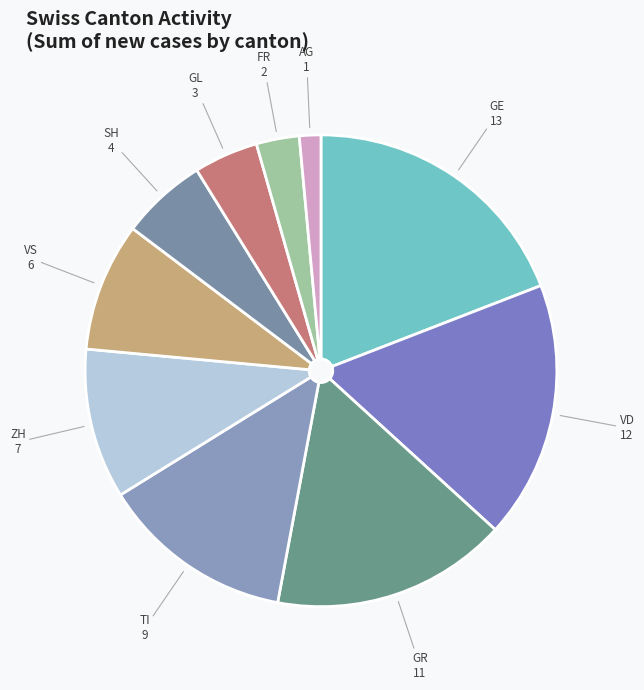

Does GR account for over 50% of the chart?

No